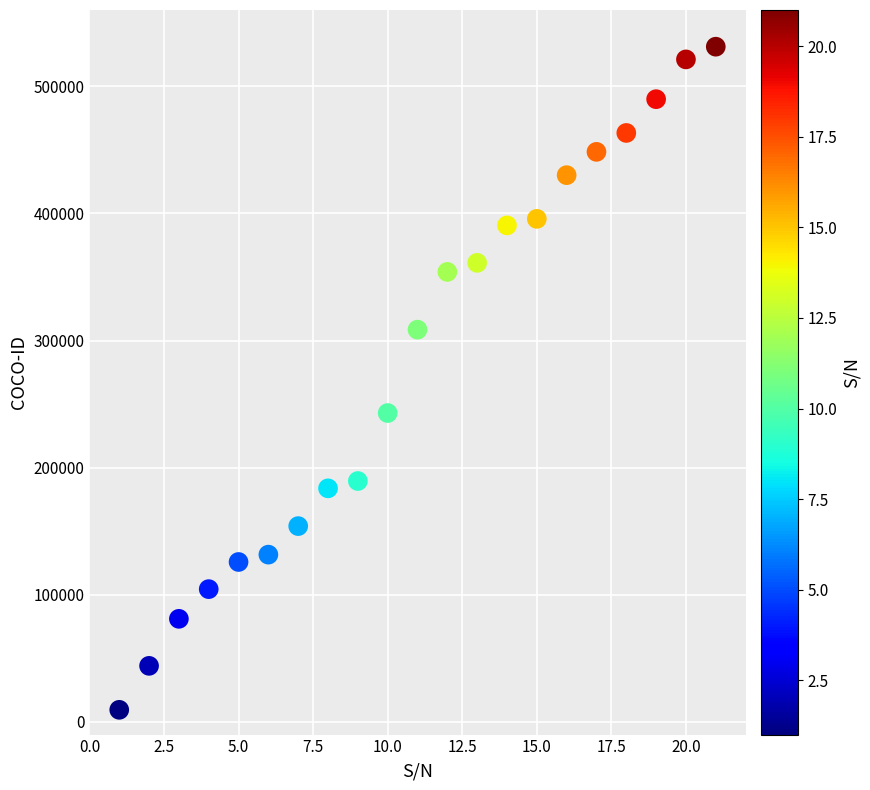

What is the range of X values (max minus min)?

20